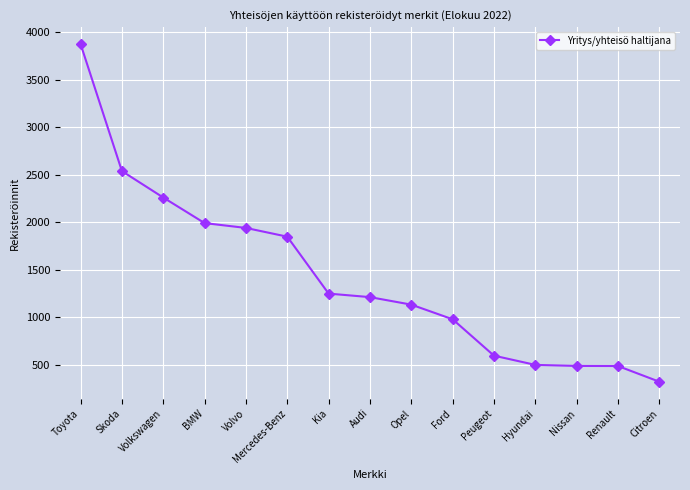

The chart shows a value of 596 at Peugeot. True or false?

True